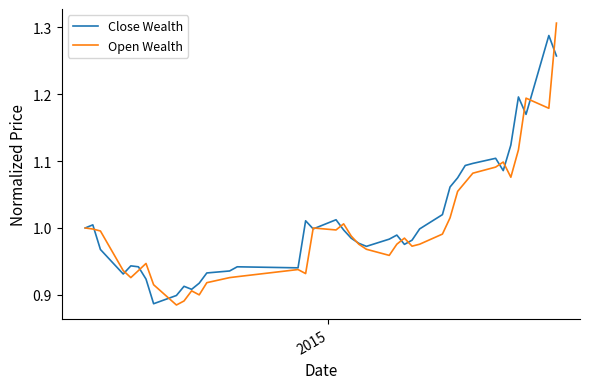

Rank the series by their maximum value, from highest to lowest.

Open Wealth, Close Wealth